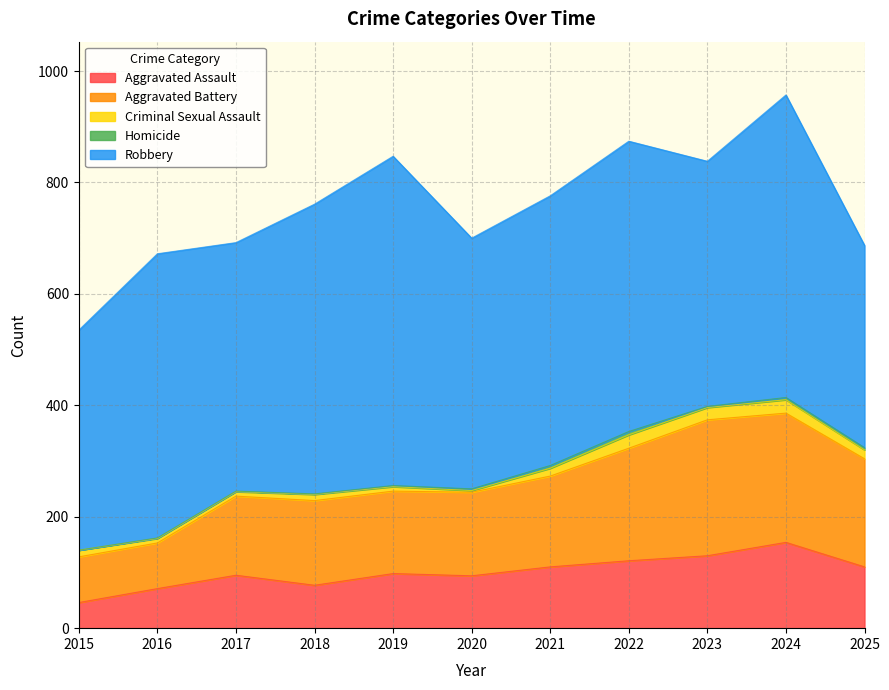

Between 2017 and 2022, which is larger?

2022